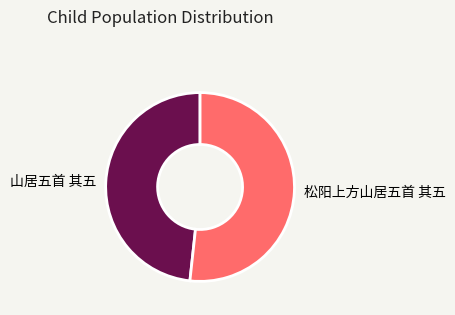

The 山居五首 其五 slice represents 34% of the pie. True or false?

False